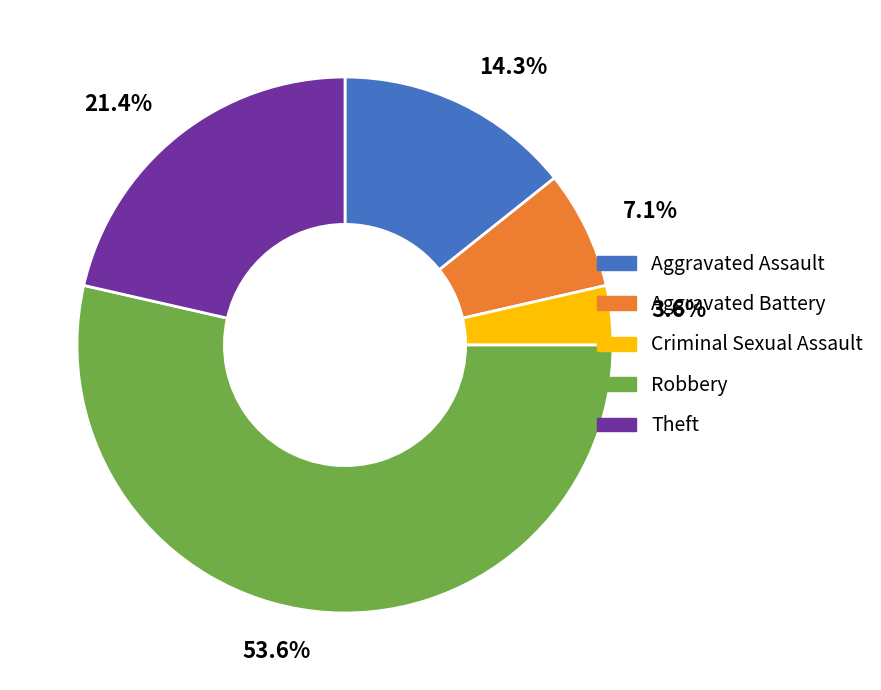

What is the largest slice in the pie chart?

Robbery